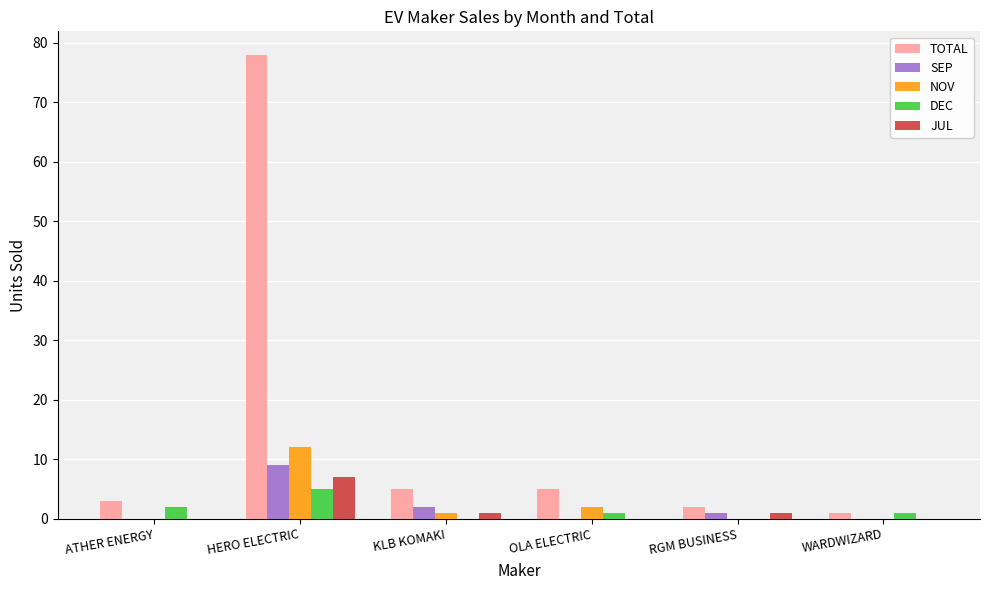

What are all the series names shown in the legend?

TOTAL, SEP, NOV, DEC, JUL